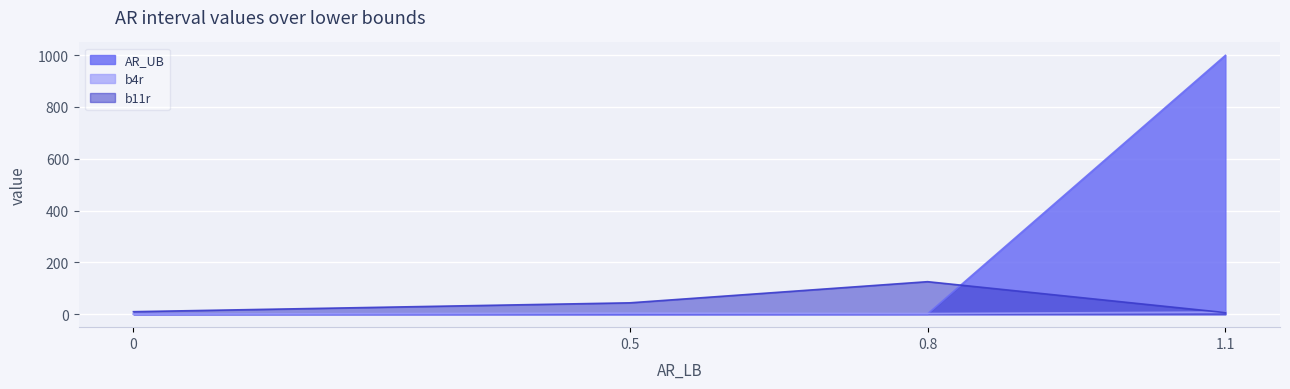

List the series in order of their overall mean, lowest first.

b4r, b11r, AR_UB